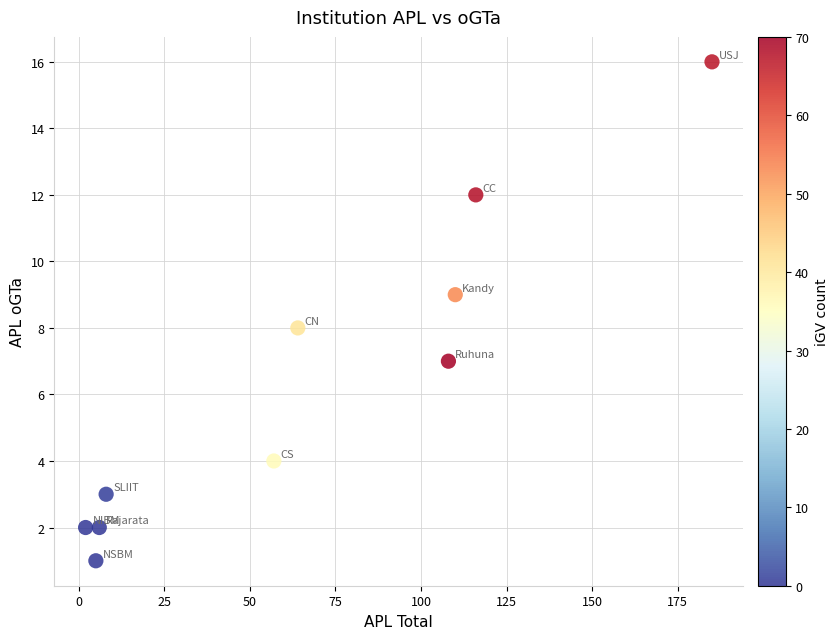

What is the average Y value?

6